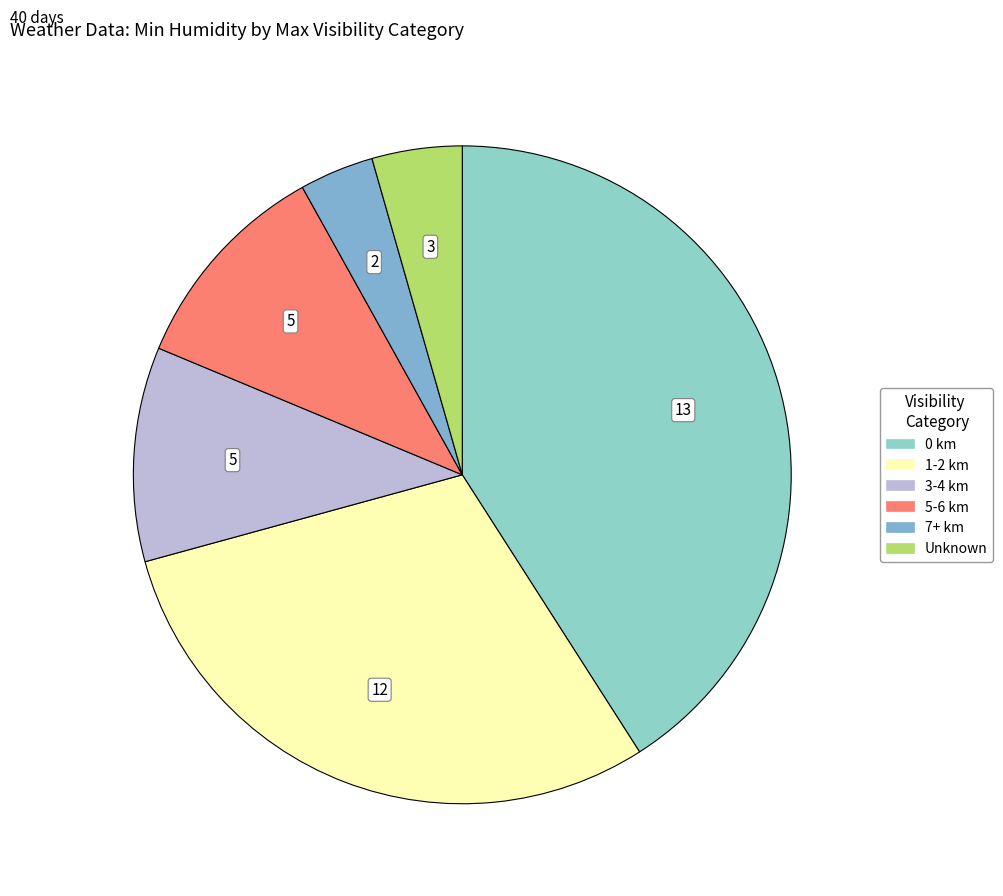

Count the number of slices in the pie.

6